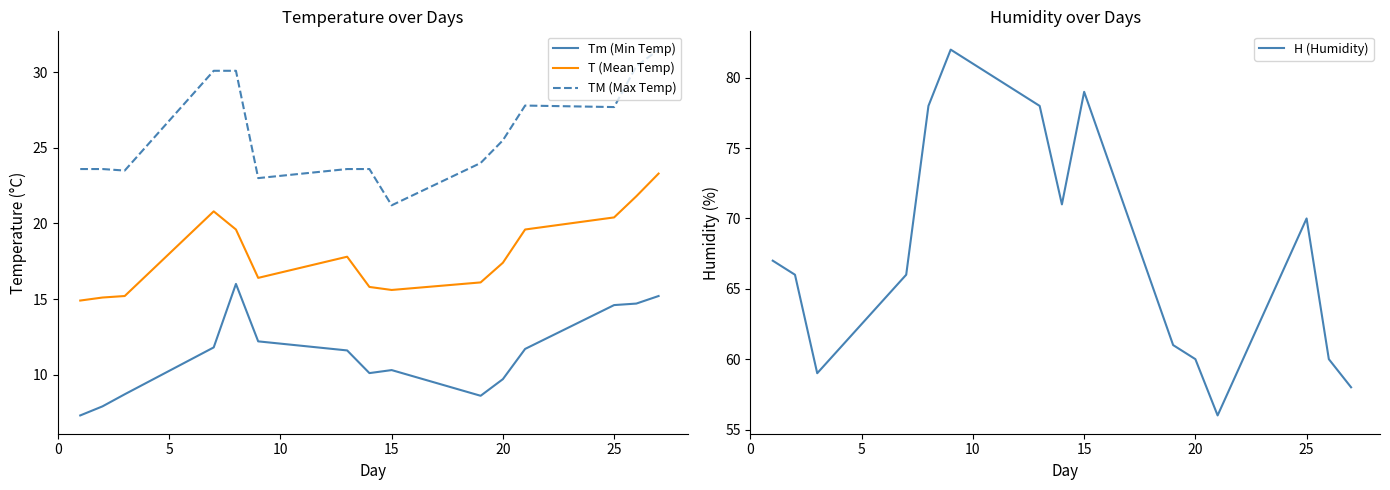

True or false: TM (Max Temp) and H (Humidity) intersect in this chart.

False